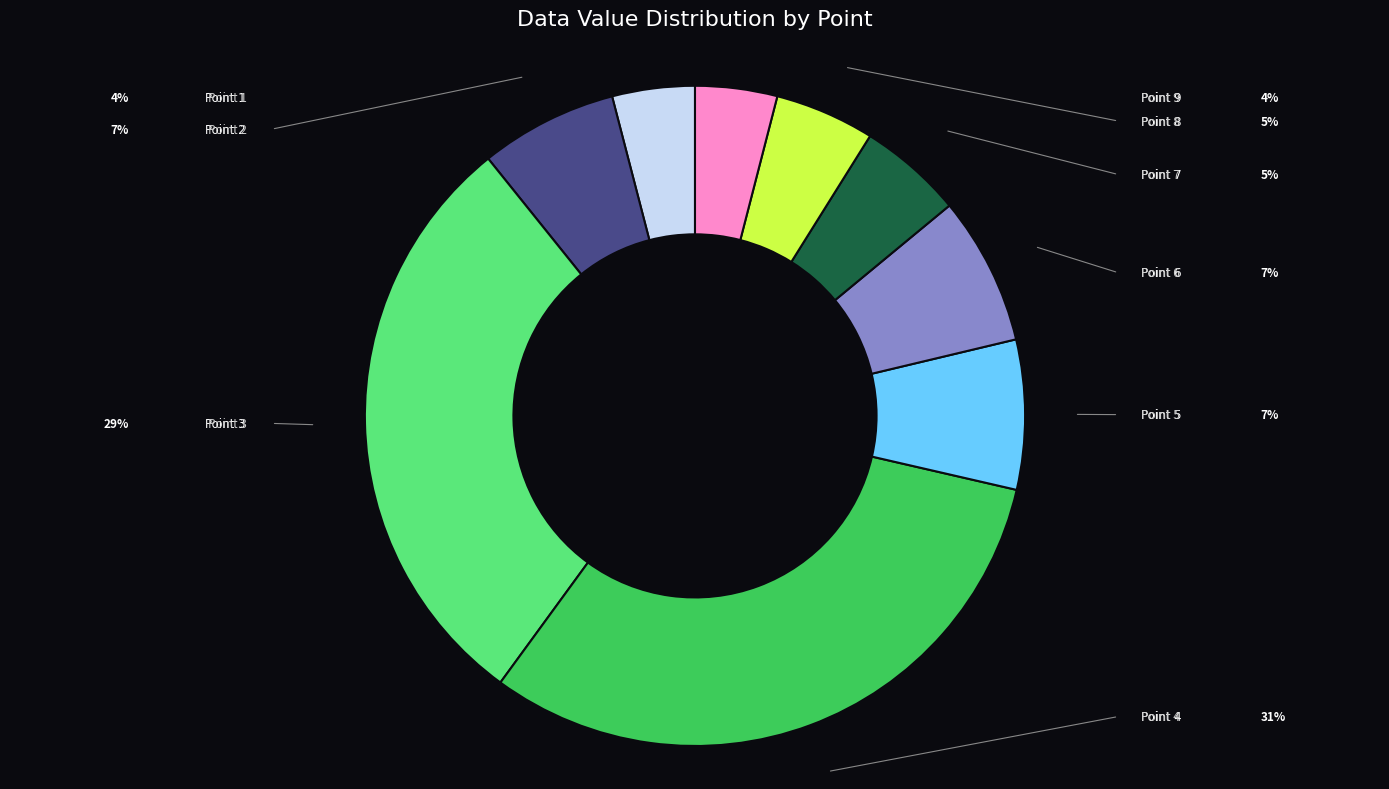

Is there any slice that represents more than half of the pie?

No